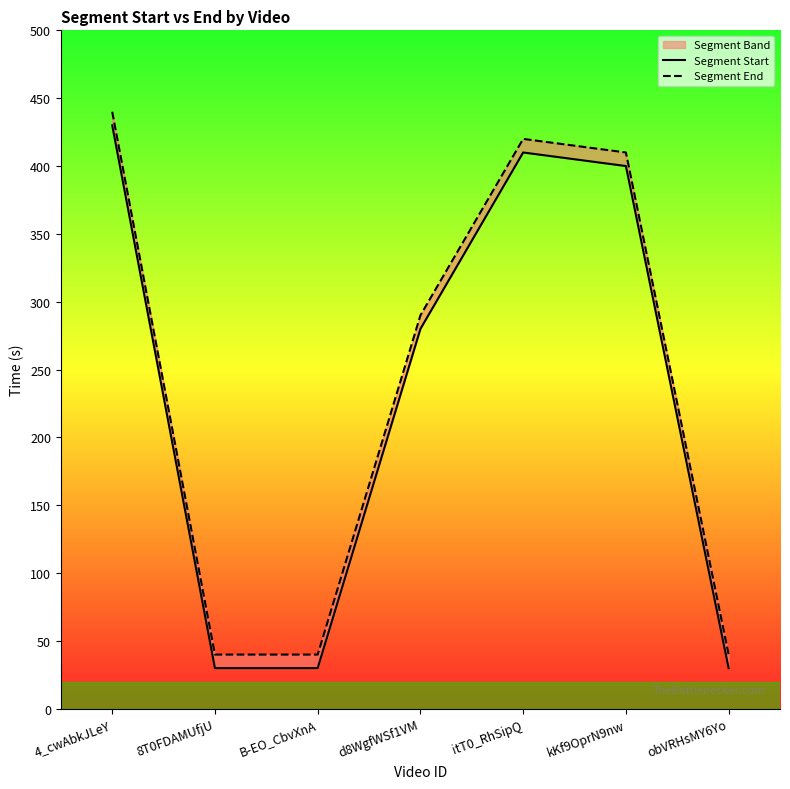

Reading left to right, what are all the values shown in this chart?

Segment Start: 430	30	30	280	410	400	30
Segment End: 440	40	40	290	420	410	40